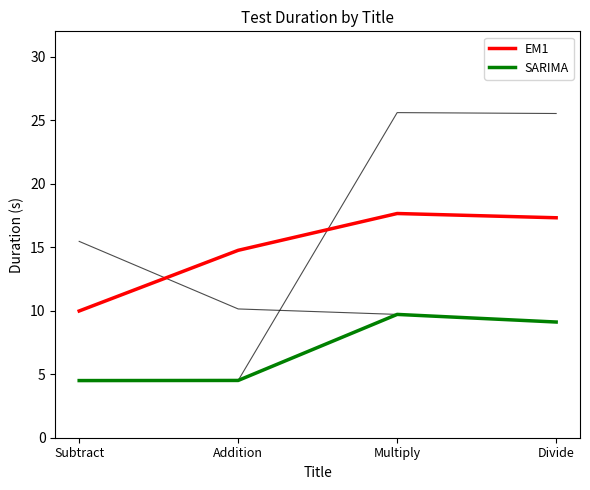

At which category is the sum across all series the highest?

Multiply